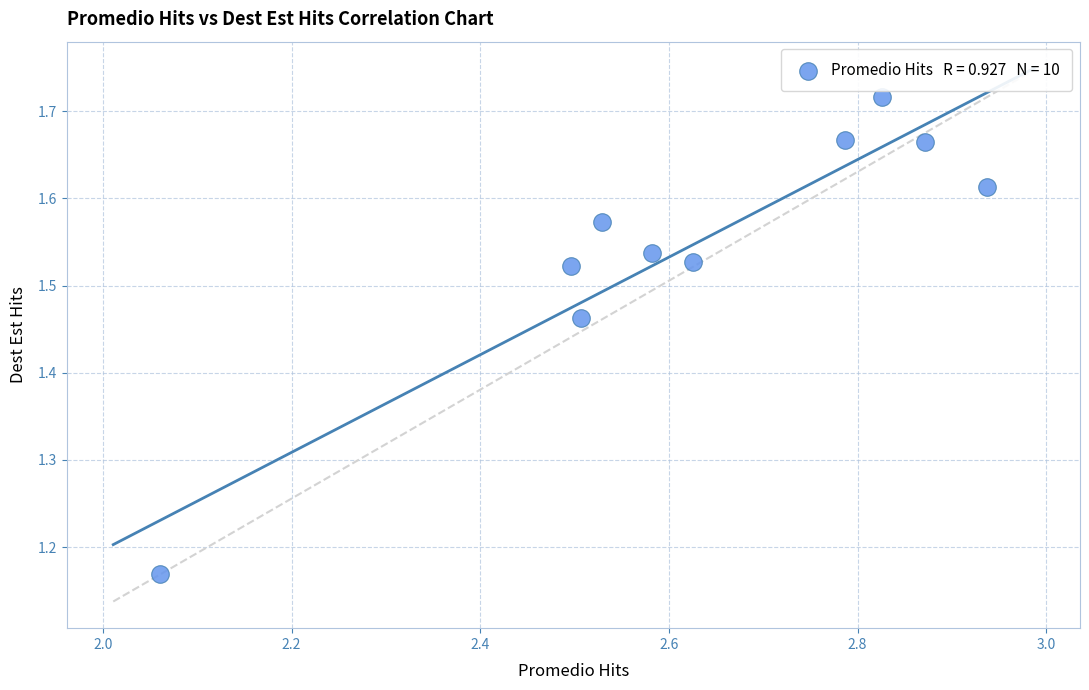

What is the range of Y values (max minus min)?

0.5